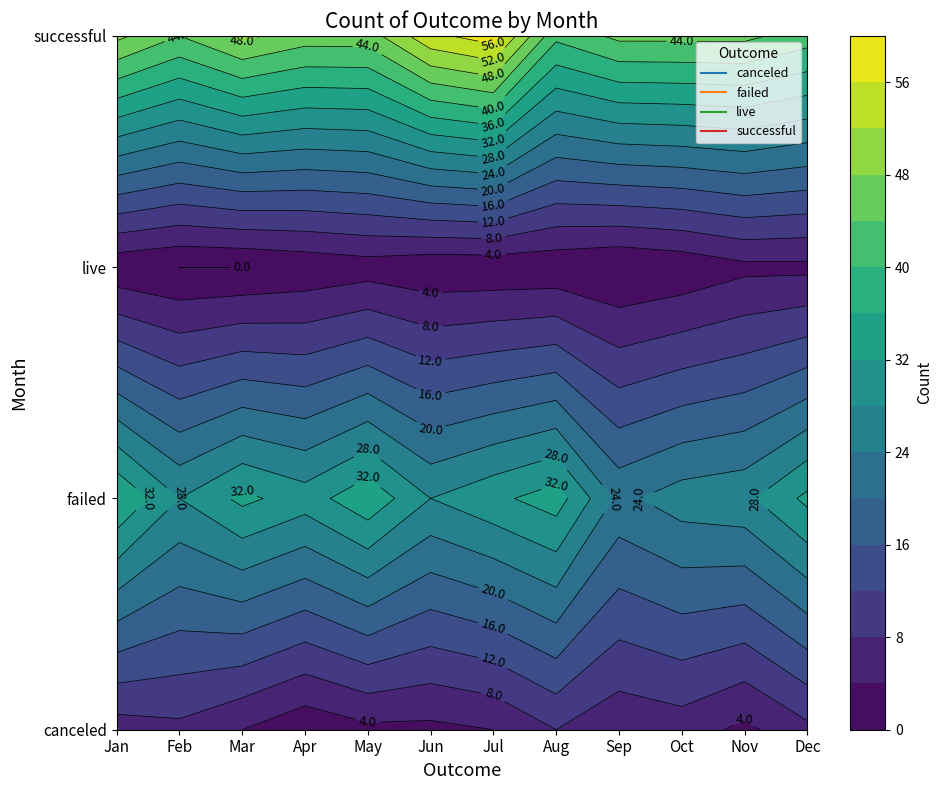

How many values in the successful series are below 46?

6